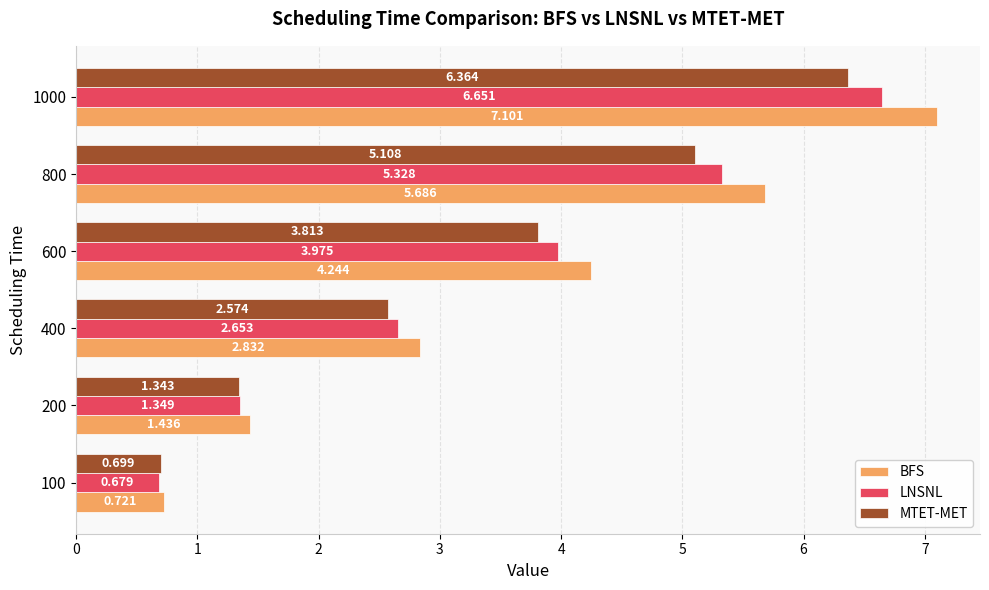

Which series has the largest range (max minus min)?

BFS